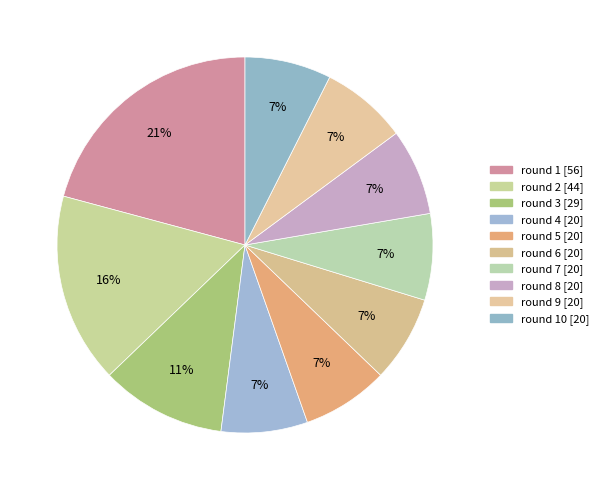

Count the number of slices in the pie.

10